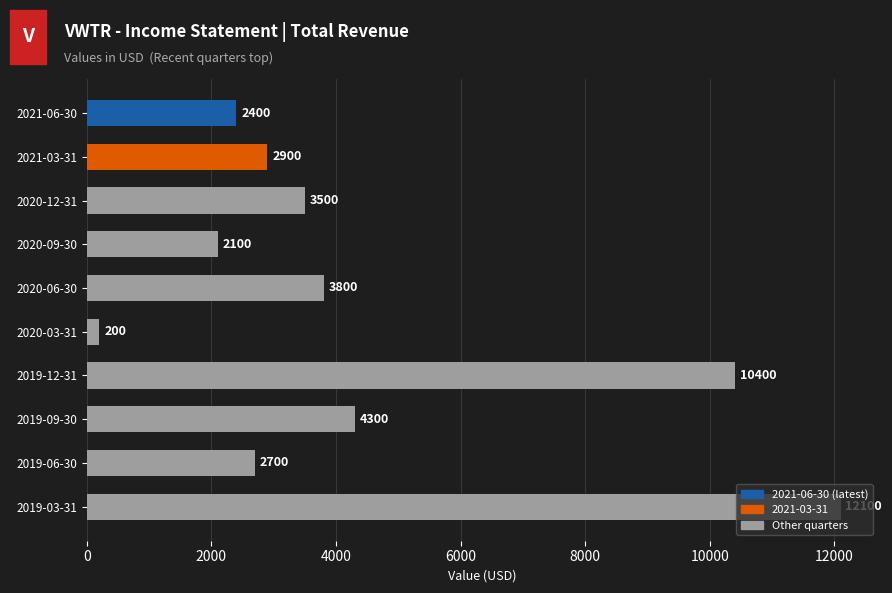

What is the difference between the values at 2020-03-31 and 2019-12-31?

10200